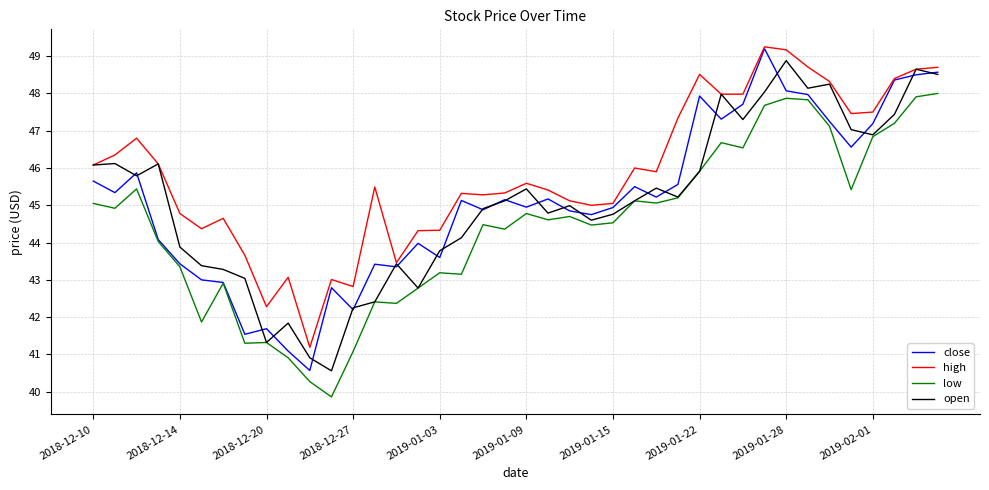

What is the average value of the high series?

45.9